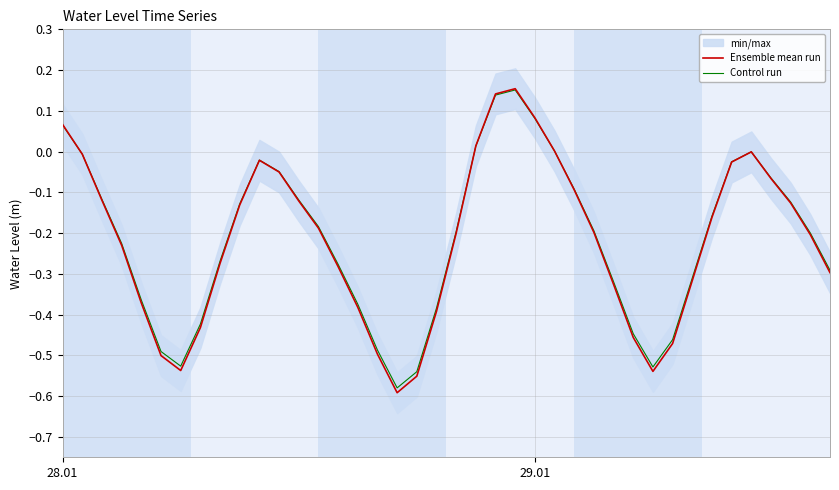

What is the minimum value for Control run?

-0.6